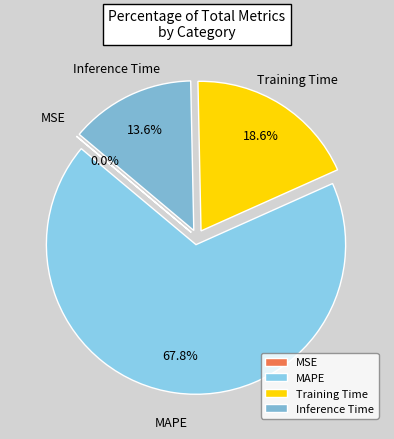

Does MAPE account for over 50% of the chart?

Yes